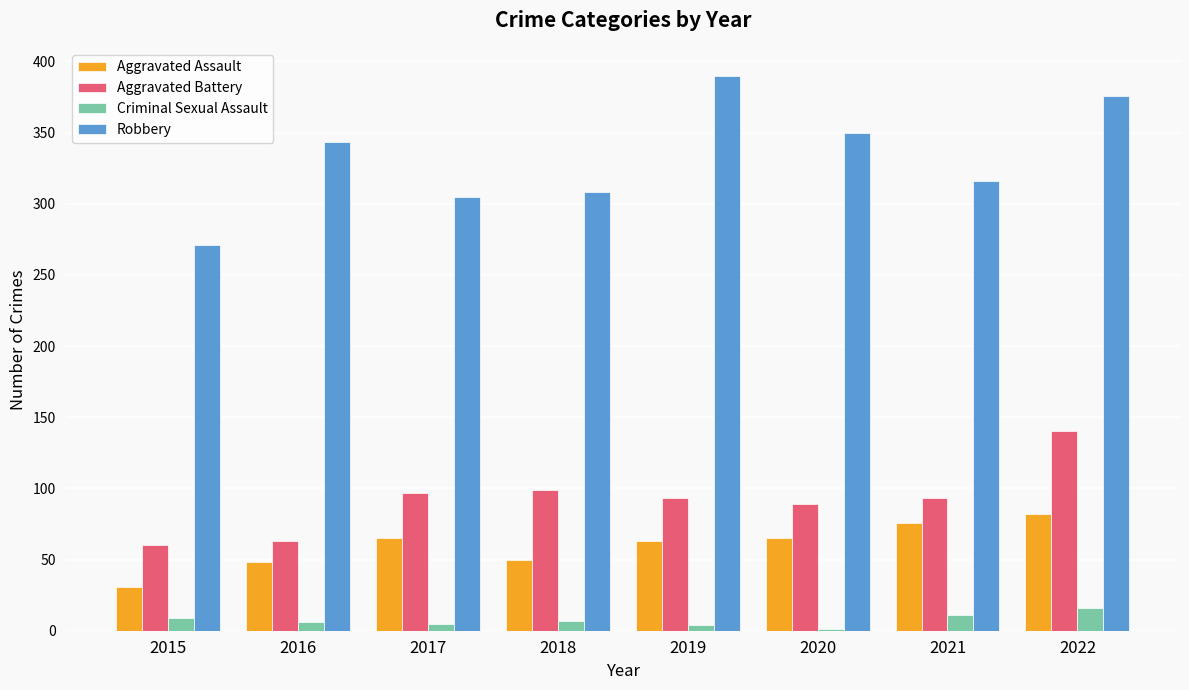

Count the number of categories in the chart.

8